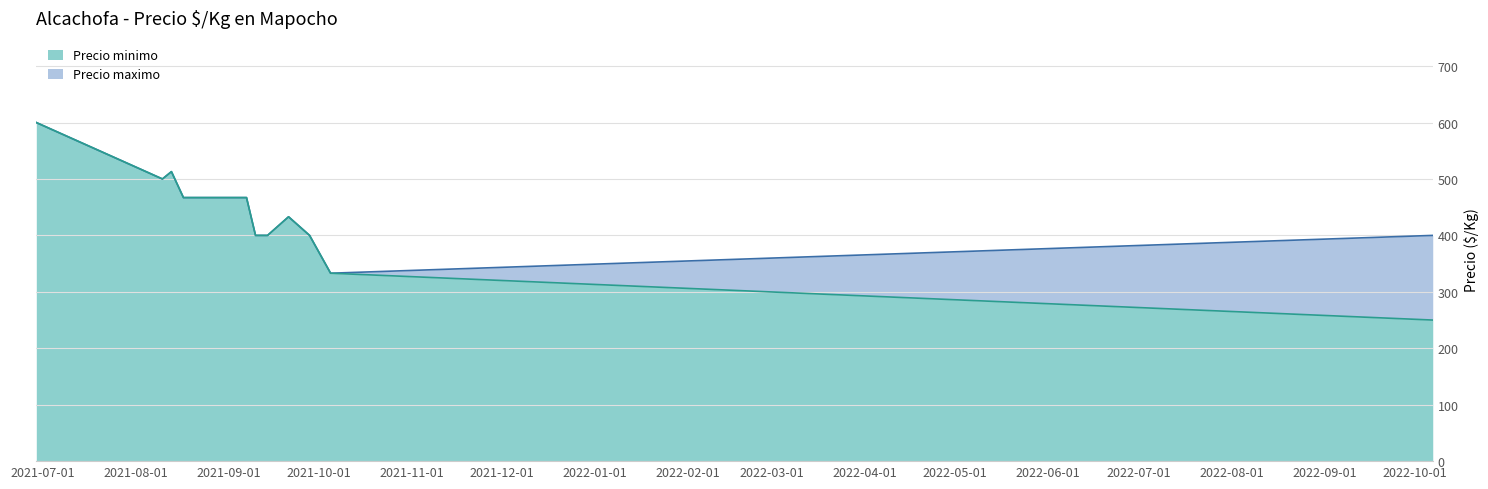

Is it true that Precio minimo equals 327 at 2022-10-07?

False